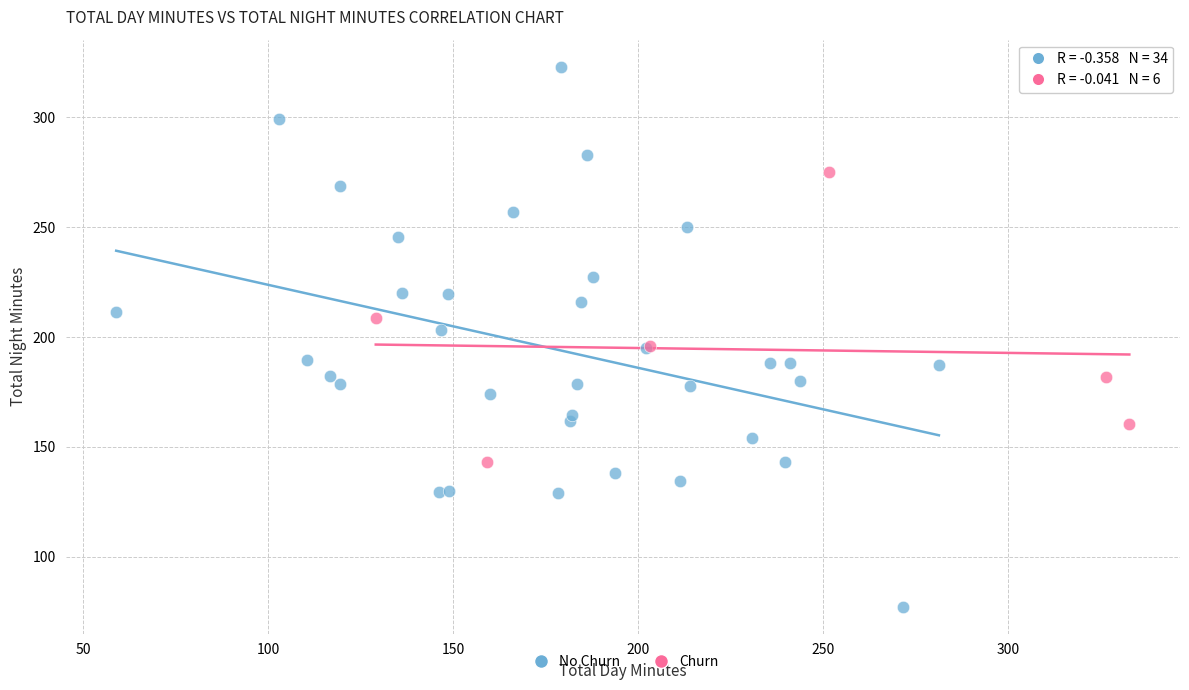

What are all the series names shown in the legend?

No Churn, Churn